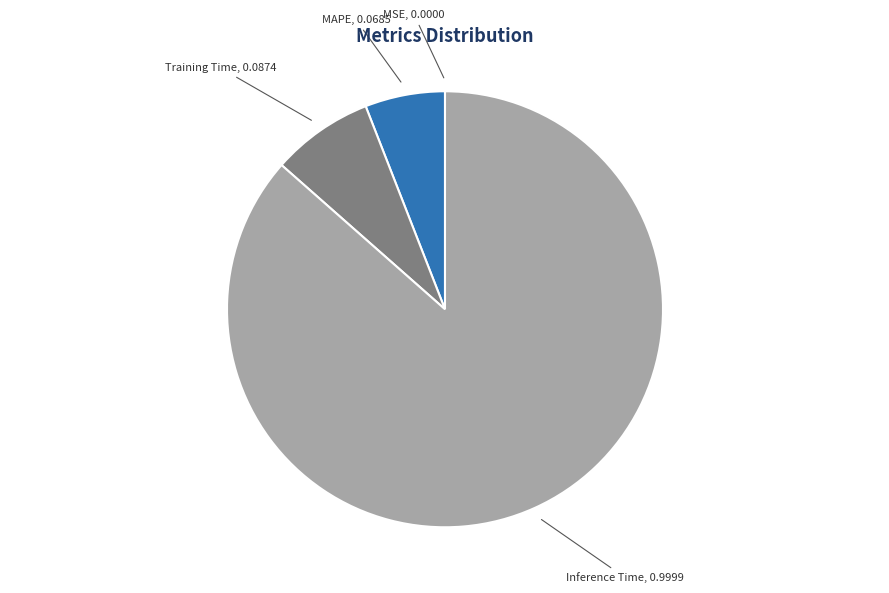

Does any single category account for the majority?

Yes